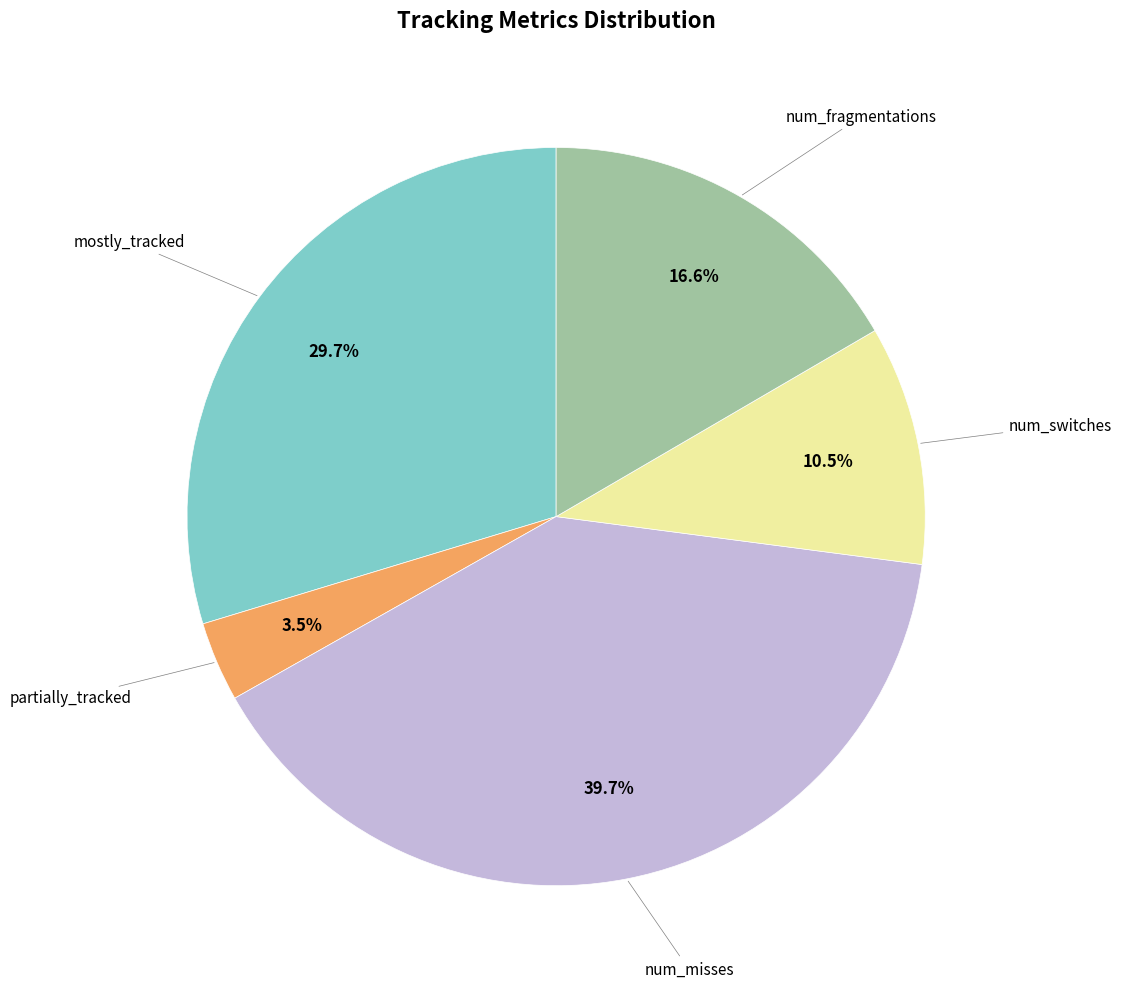

Count the number of slices in the pie.

5